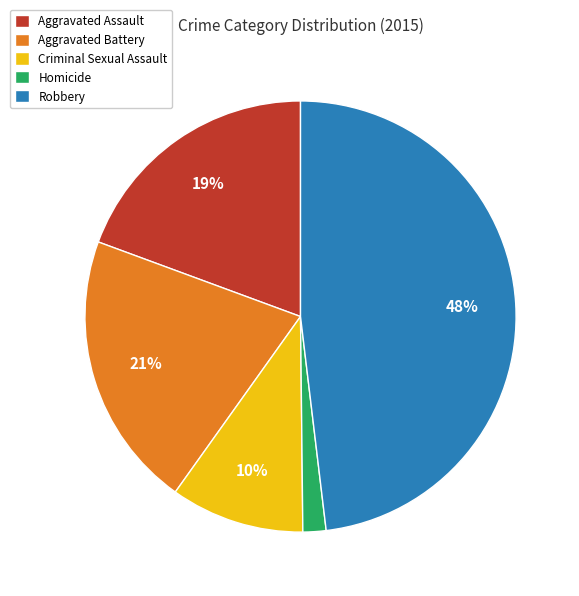

Rank the categories by value from highest to lowest.

Robbery, Aggravated Battery, Aggravated Assault, Criminal Sexual Assault, Homicide